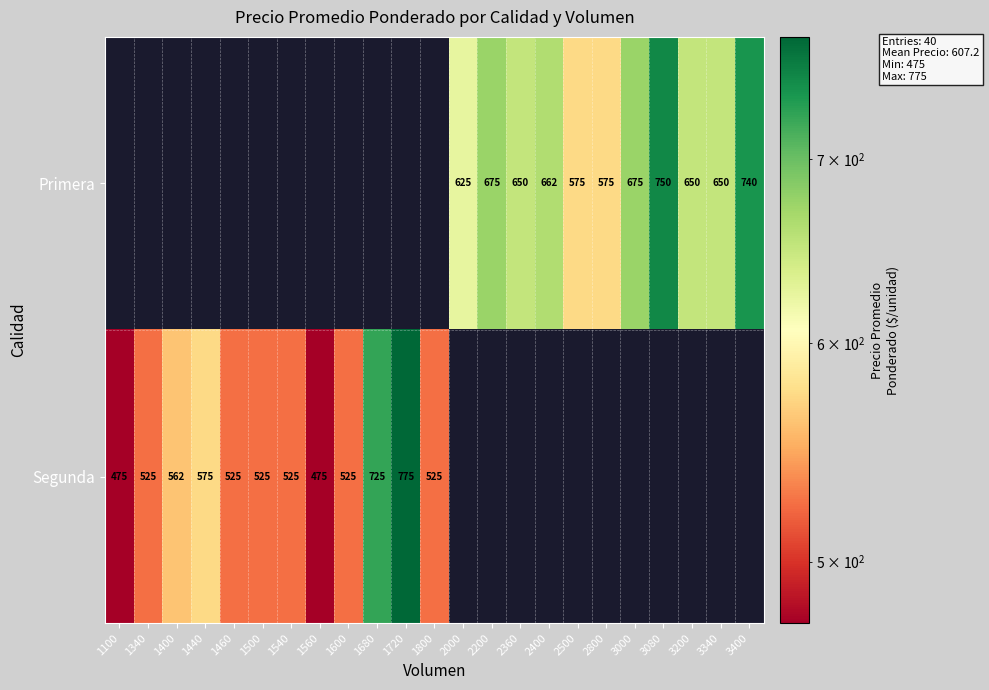

The value of Segunda at 1460 is 110. True or false?

False